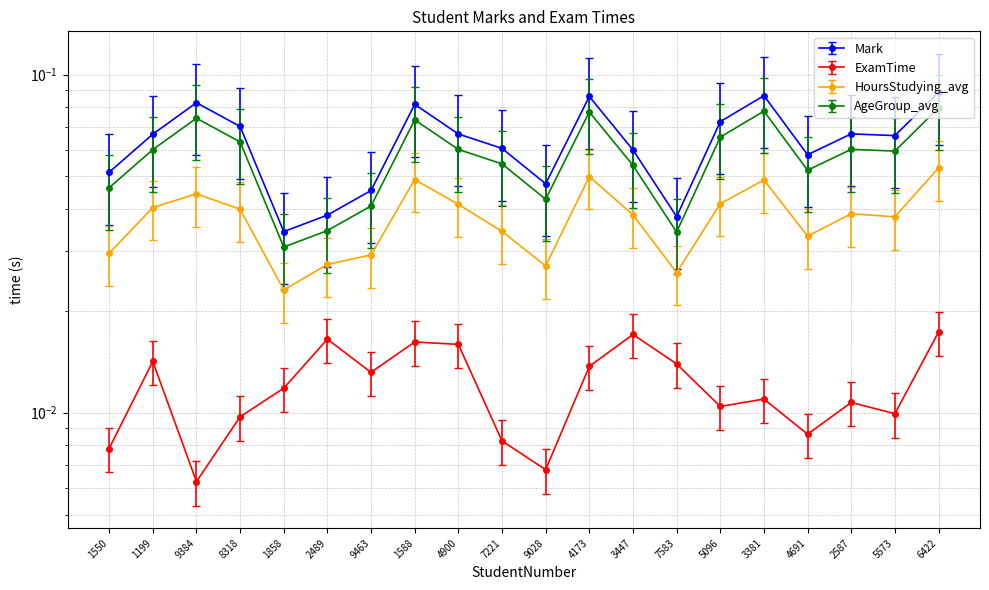

Reading right to left, transcribe all the data shown in this chart.

Mark: 6422=0.1	5573=0.1	2587=0.1	4691=0.1	3381=0.1	5096=0.1	7583=0.0	3447=0.1	4173=0.1	9028=0.0	7221=0.1	4900=0.1	1588=0.1	9463=0.0	2489=0.0	1858=0.0	8318=0.1	9384=0.1	1199=0.1	1550=0.1
ExamTime: 6422=0.0	5573=0.0	2587=0.0	4691=0.0	3381=0.0	5096=0.0	7583=0.0	3447=0.0	4173=0.0	9028=0.0	7221=0.0	4900=0.0	1588=0.0	9463=0.0	2489=0.0	1858=0.0	8318=0.0	9384=0.0	1199=0.0	1550=0.0